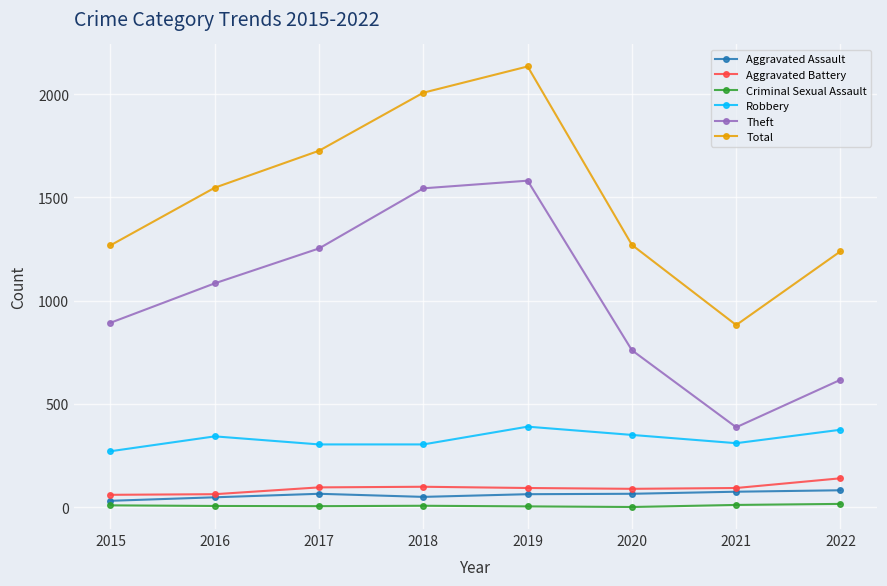

What is the minimum value for Criminal Sexual Assault?

1